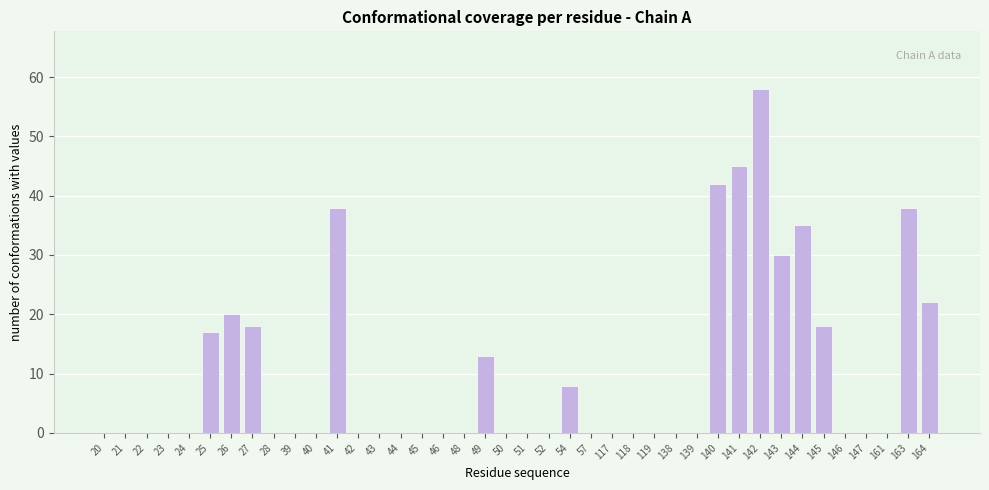

Which has a higher value, 54 or 51?

54